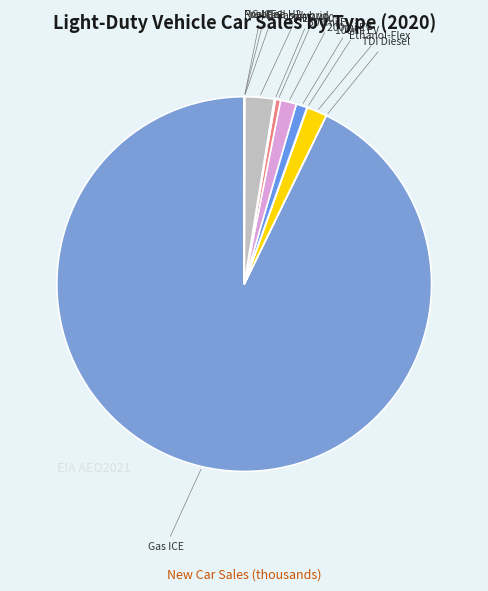

To the nearest percent, what is the difference between the largest and smallest slice percentages?

93%